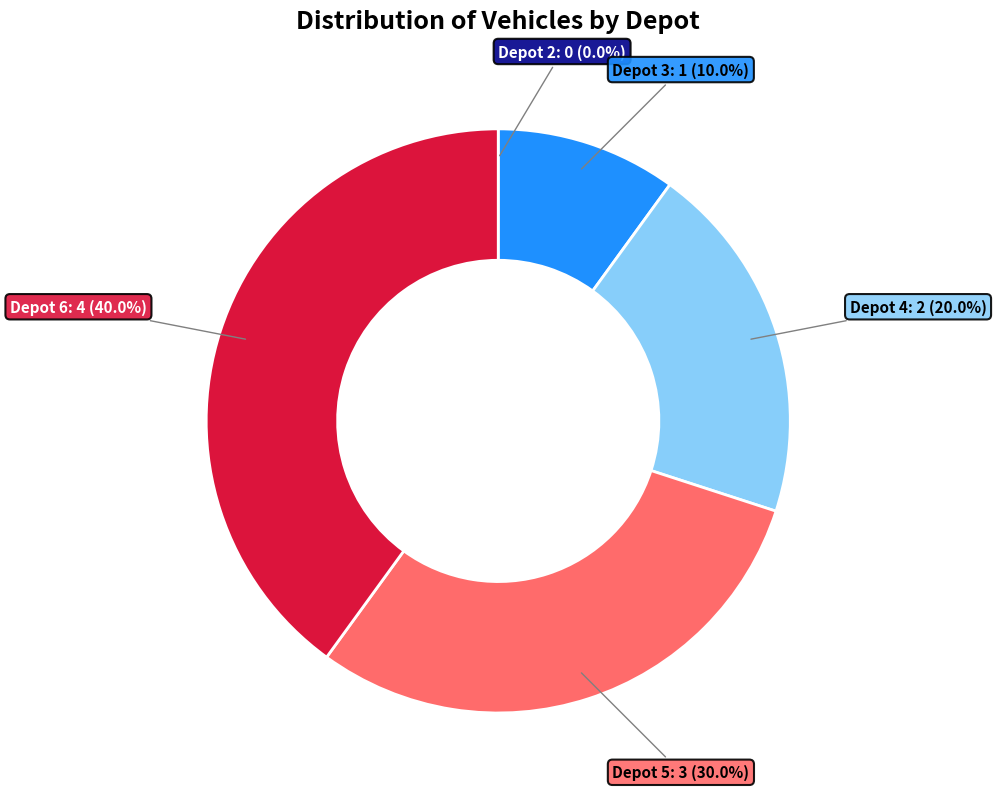

Is there a majority slice in this chart?

No